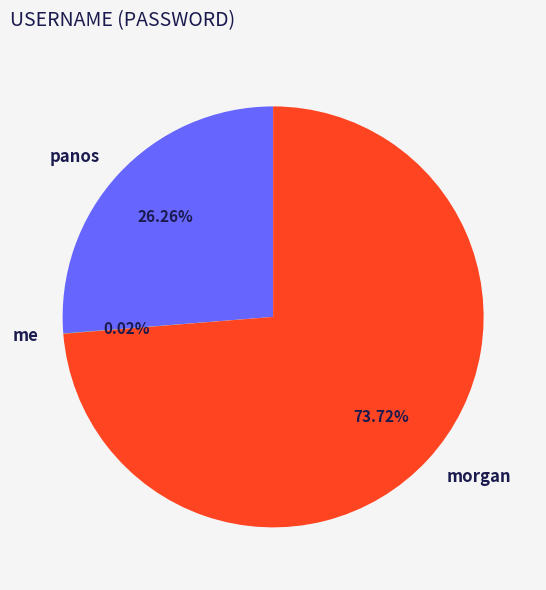

To the nearest percent, what is the difference between the largest and smallest slice percentages?

74%